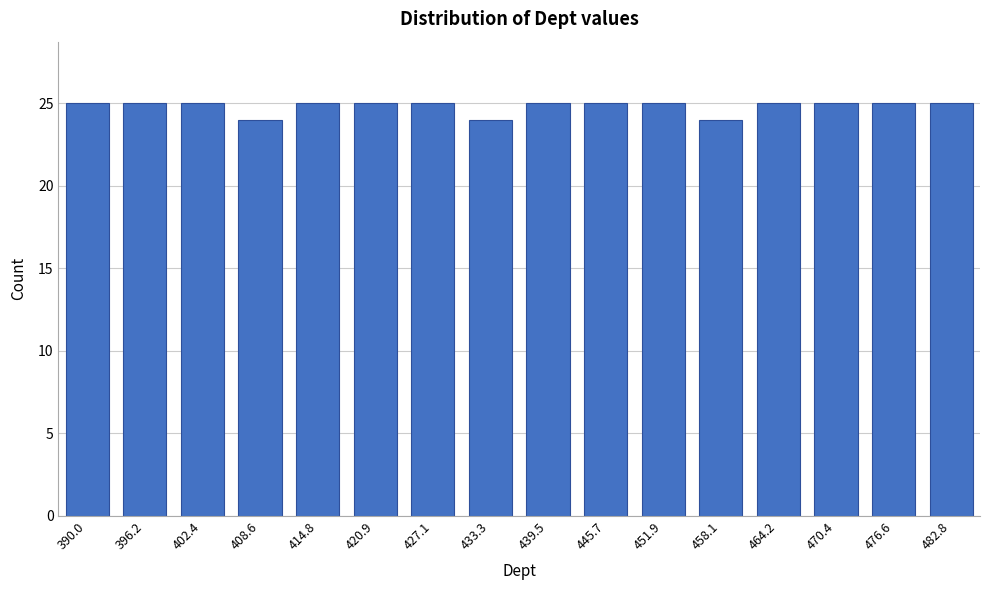

Reading left to right, extract all data points from this chart.

390.0=25	396.2=25	402.4=25	408.6=24	414.8=25	420.9=25	427.1=25	433.3=24	439.5=25	445.7=25	451.9=25	458.1=24	464.2=25	470.4=25	476.6=25	482.8=25